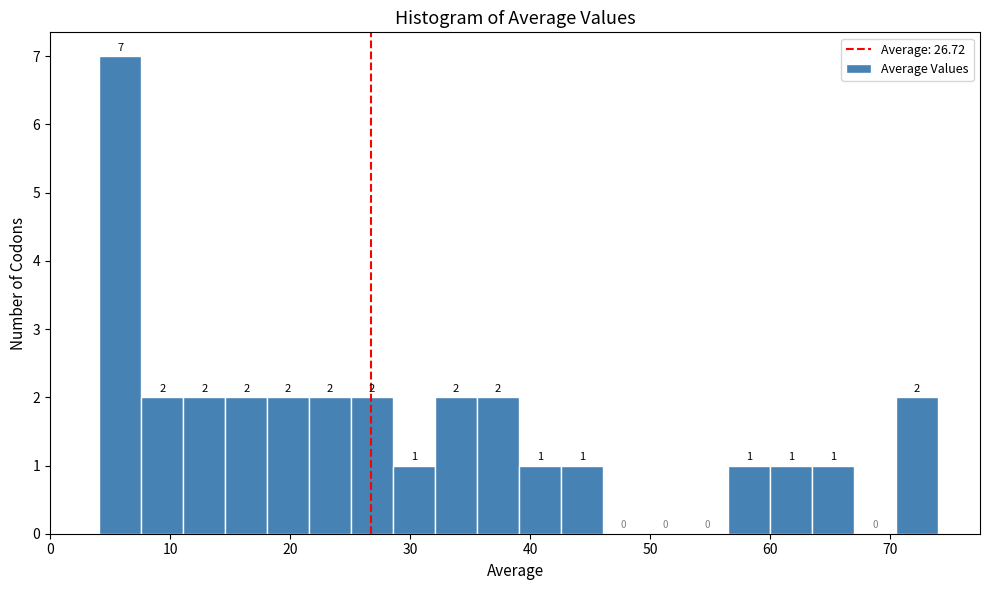

Around what value on the x-axis is the tallest bar? Give the approximate position of its centre, as read against the axis.

6